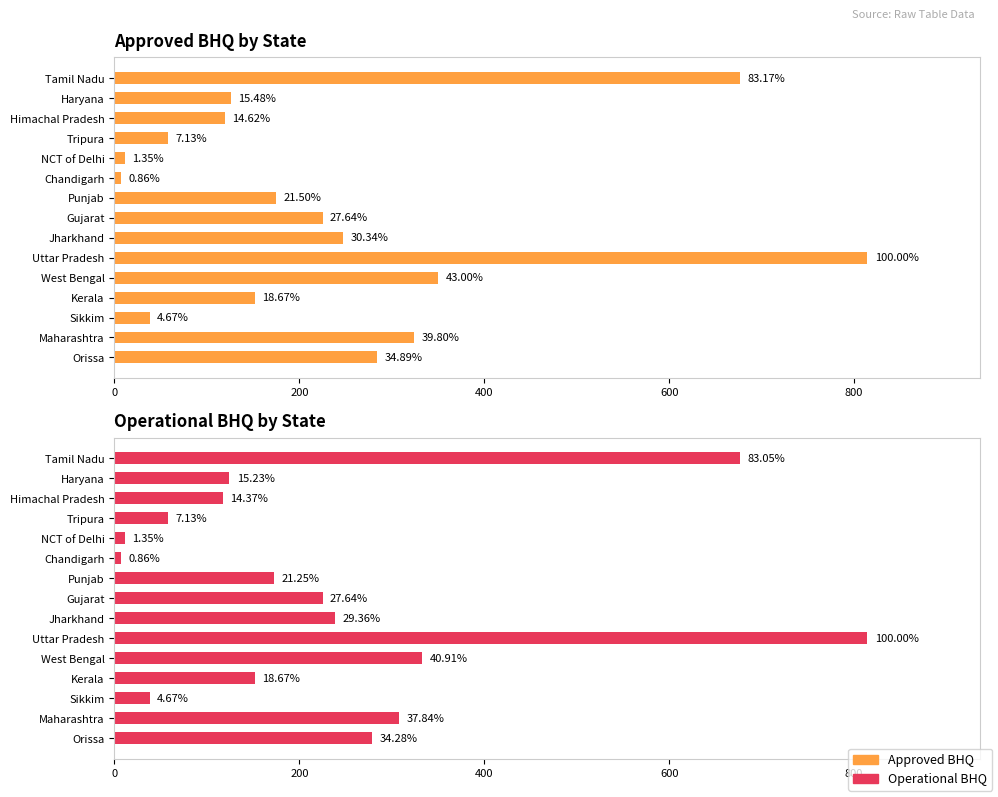

Which series changed the most between West Bengal and Sikkim?

Approved BHQ